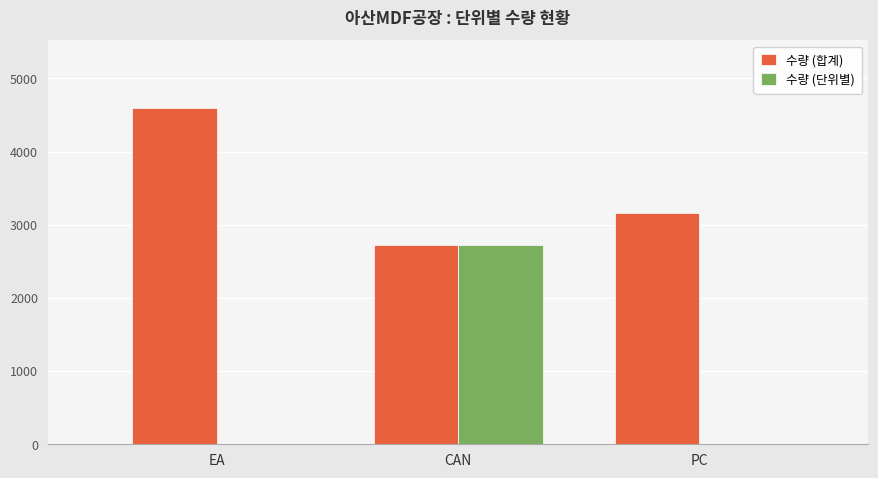

Which series changed the most between CAN and PC?

수량 (단위별)